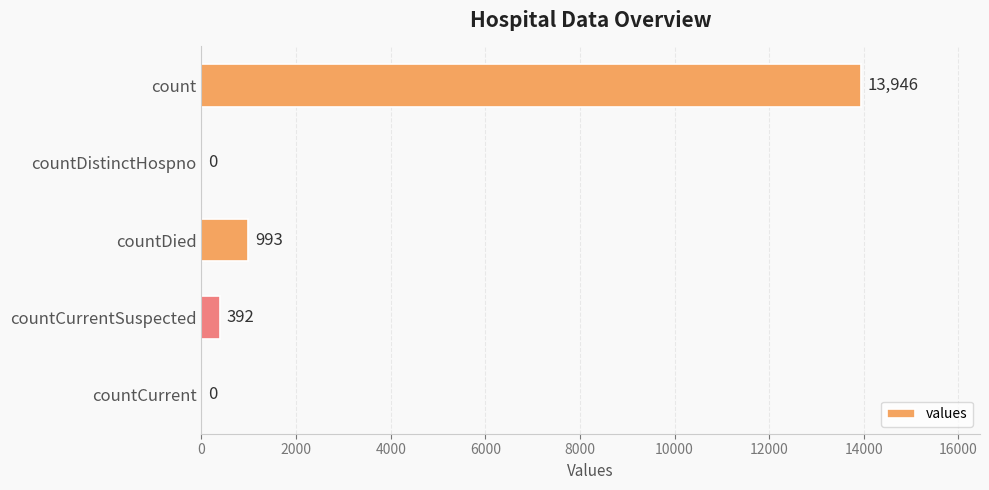

The value at count is 13946. True or false?

True